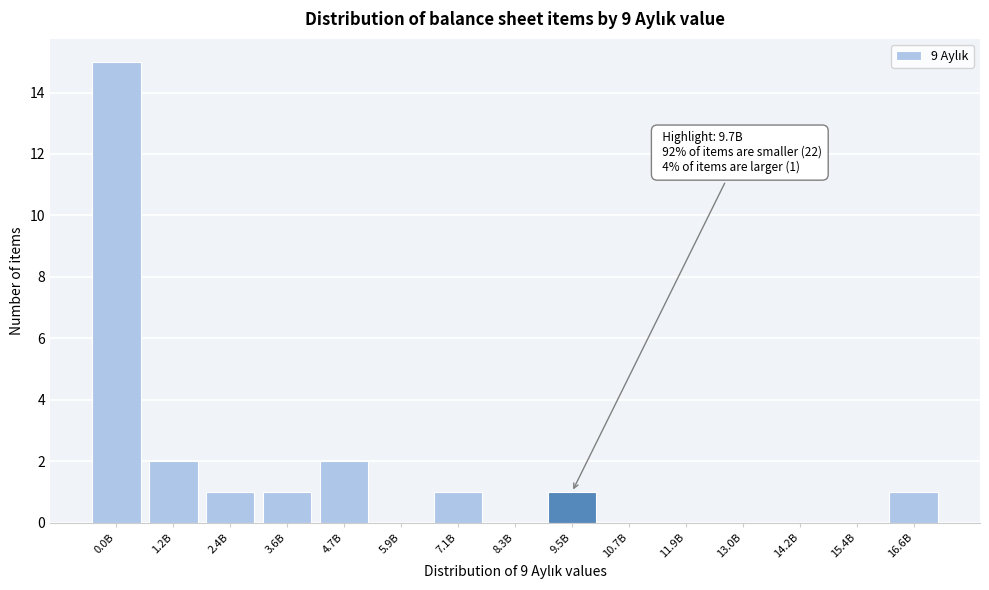

Reading right to left, what are all the values shown in this chart?

16.6B=1	15.4B=0	14.2B=0	13.0B=0	11.9B=0	10.7B=0	9.5B=1	8.3B=0	7.1B=1	5.9B=0	4.7B=2	3.6B=1	2.4B=1	1.2B=2	0.0B=15